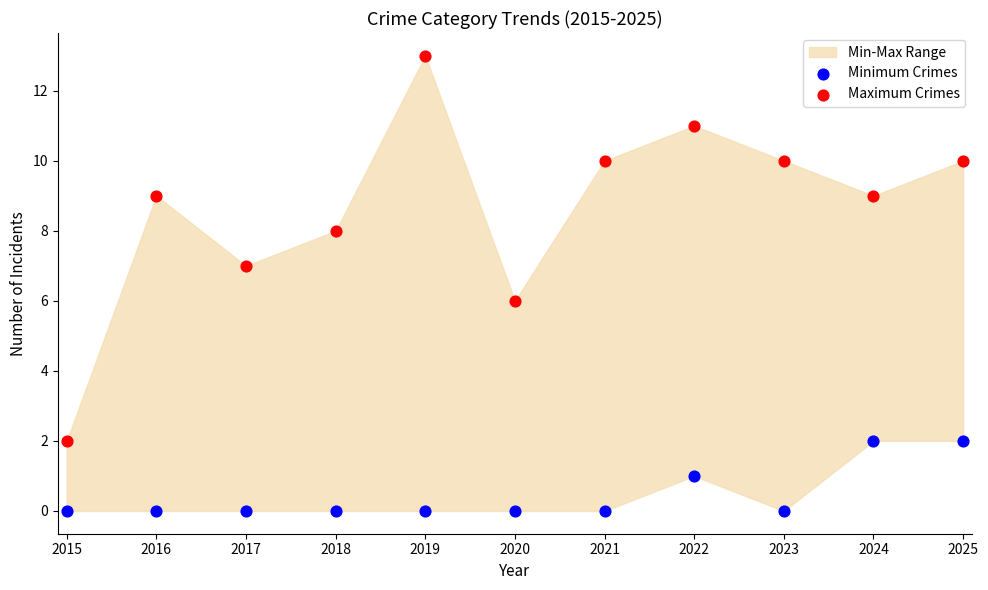

Which series contains the lowest Y value?

Minimum Crimes